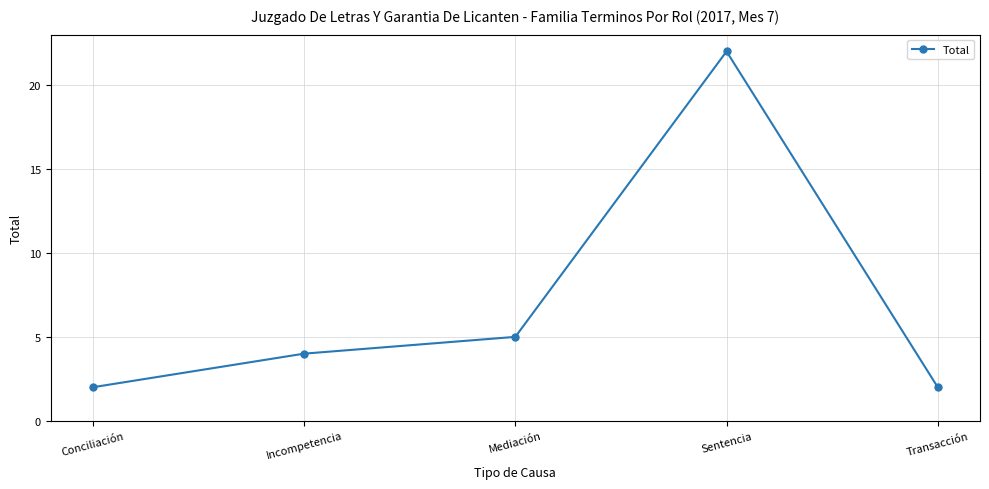

What is the label of the 5th point from the right?

Conciliación